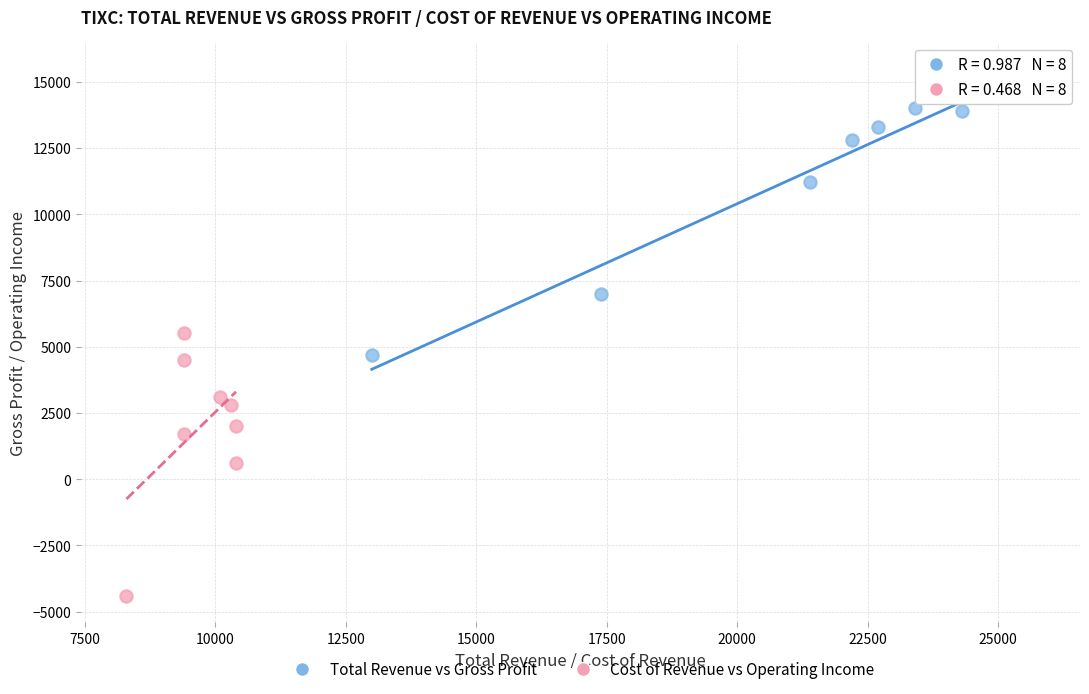

Which series reaches the maximum Y coordinate?

Total Revenue vs Gross Profit